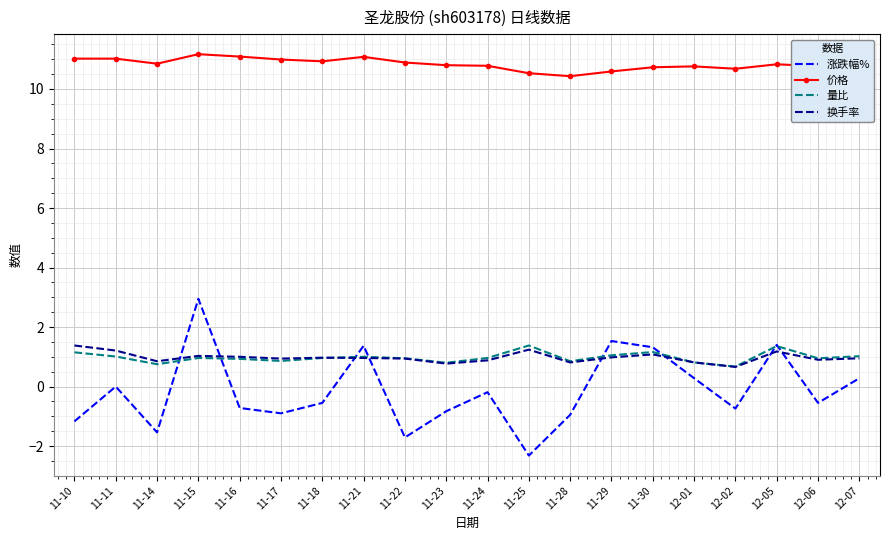

What is the lowest value of the 涨跌幅% series?

-2.3